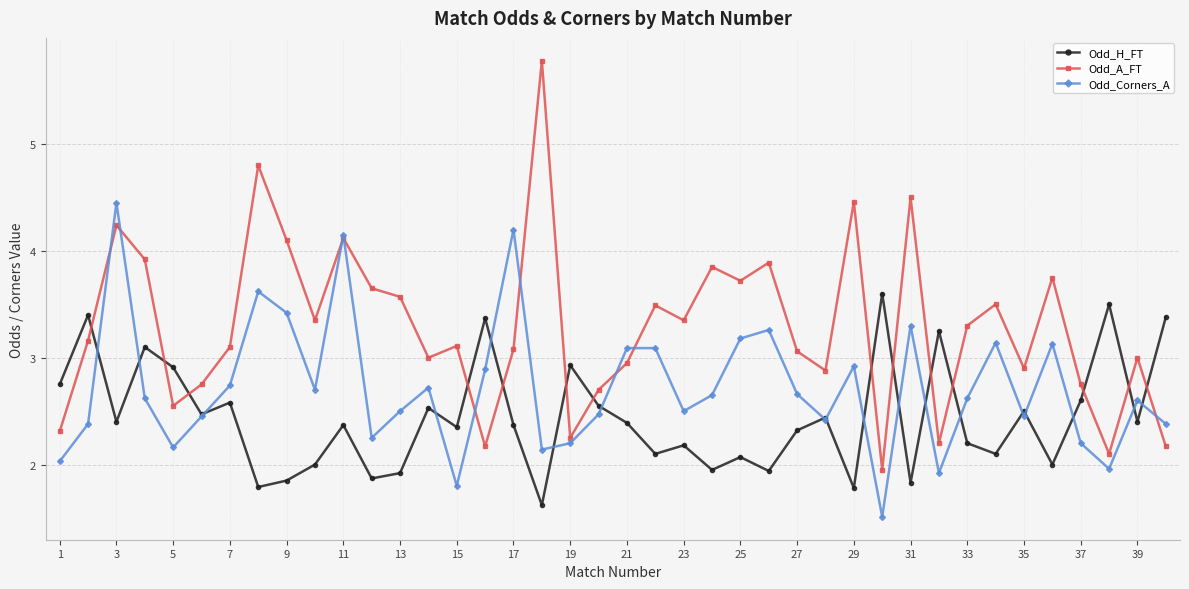

What is the maximum value shown in the chart?

5.8